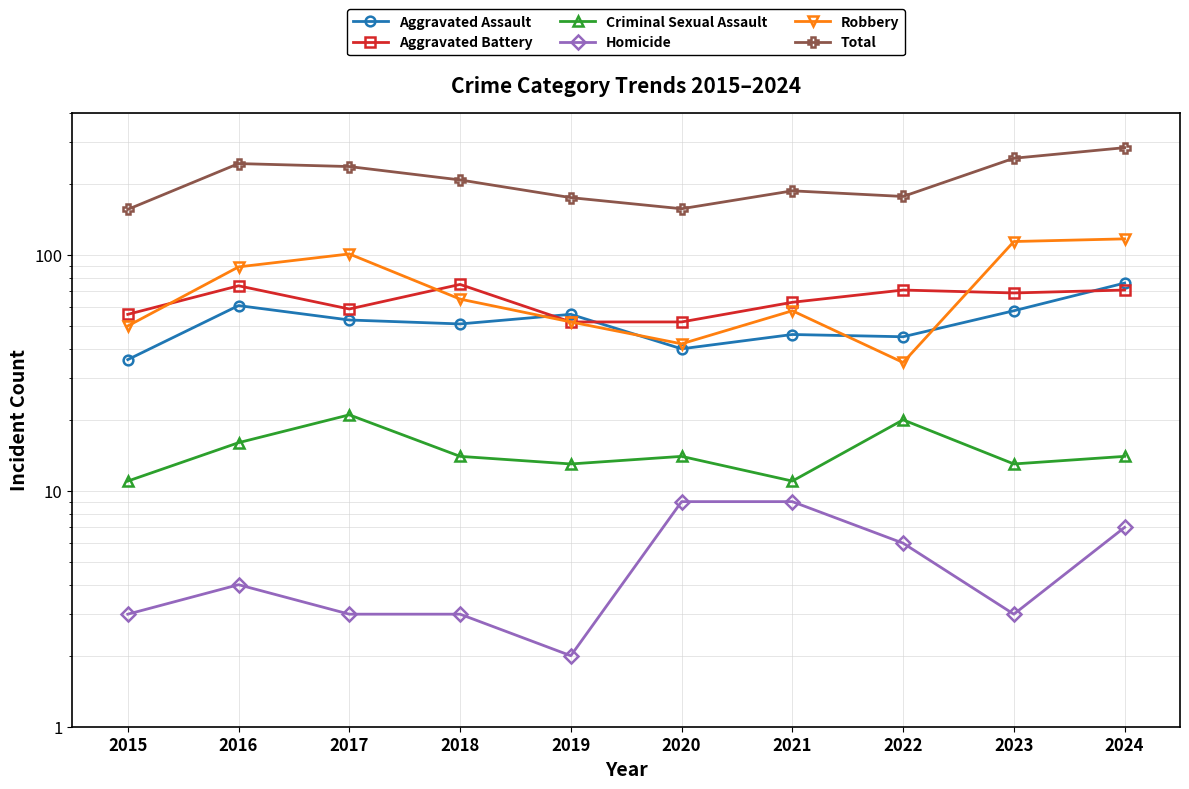

True or false: Homicide and Total cross at least once.

False